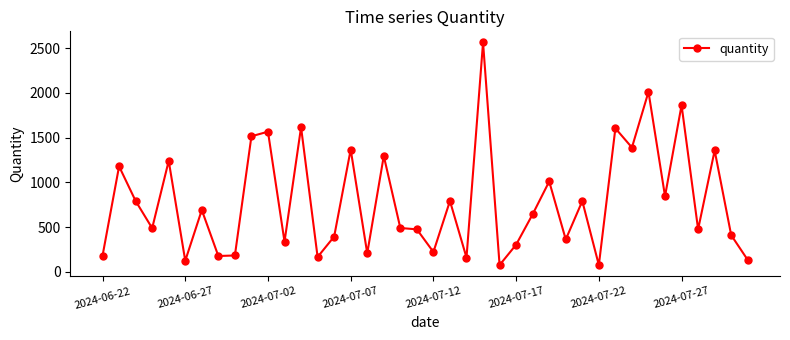

What is the smallest value displayed?

77